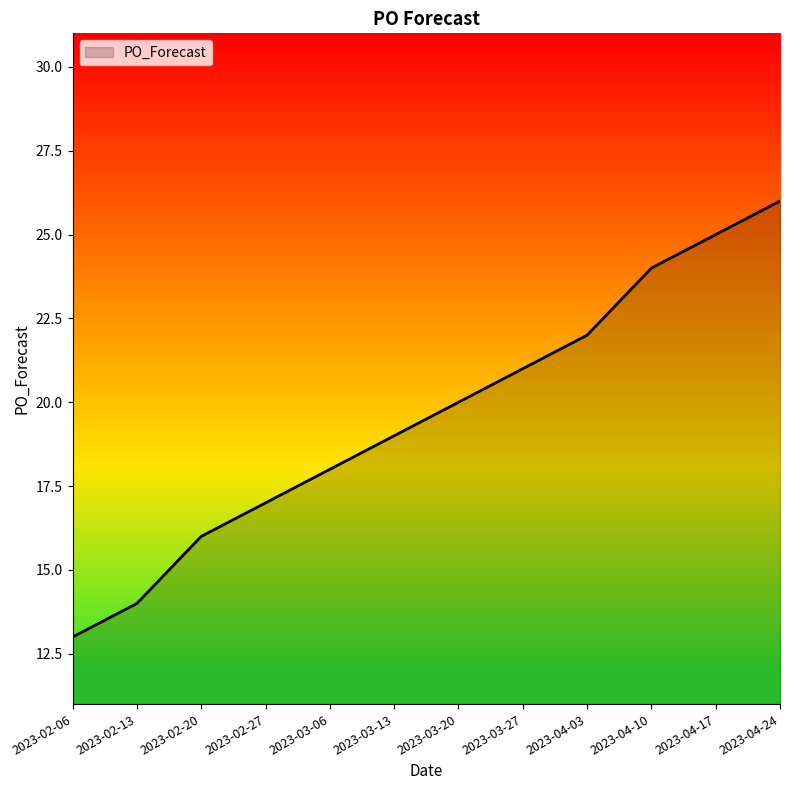

Is it true that the value at 2023-04-03 is 22?

True